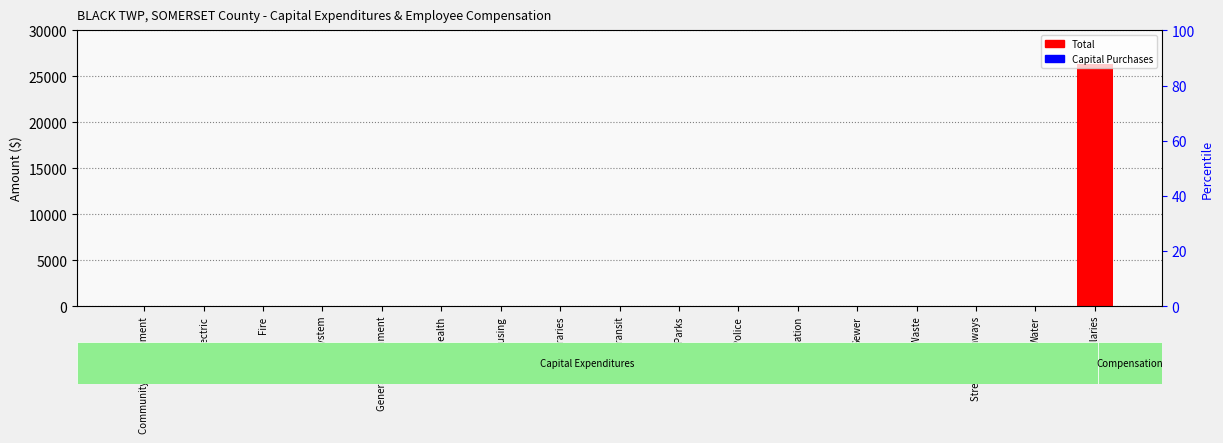

At which label is Total / Salary closest to 13201?

Community Development